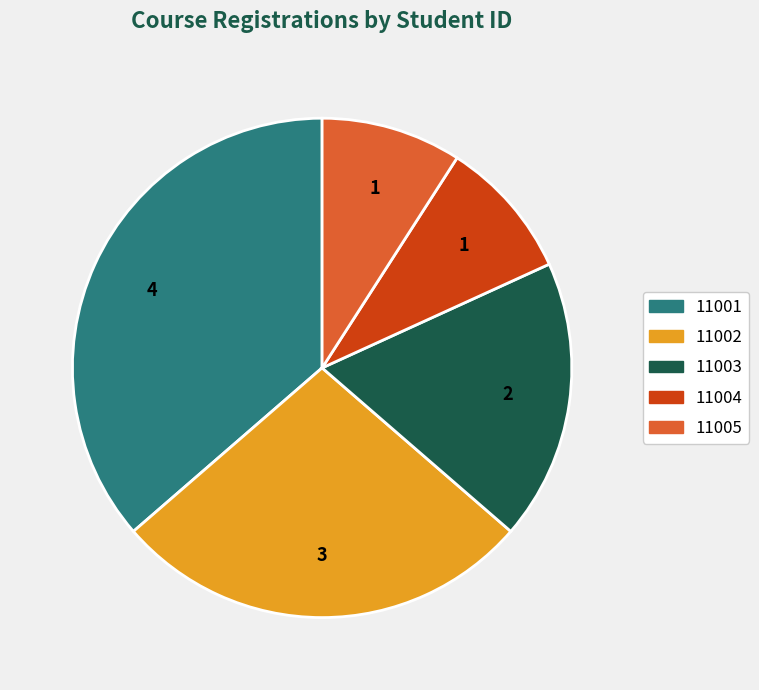

What is the ratio of the value at 11002 to the value at 11003?

1.5